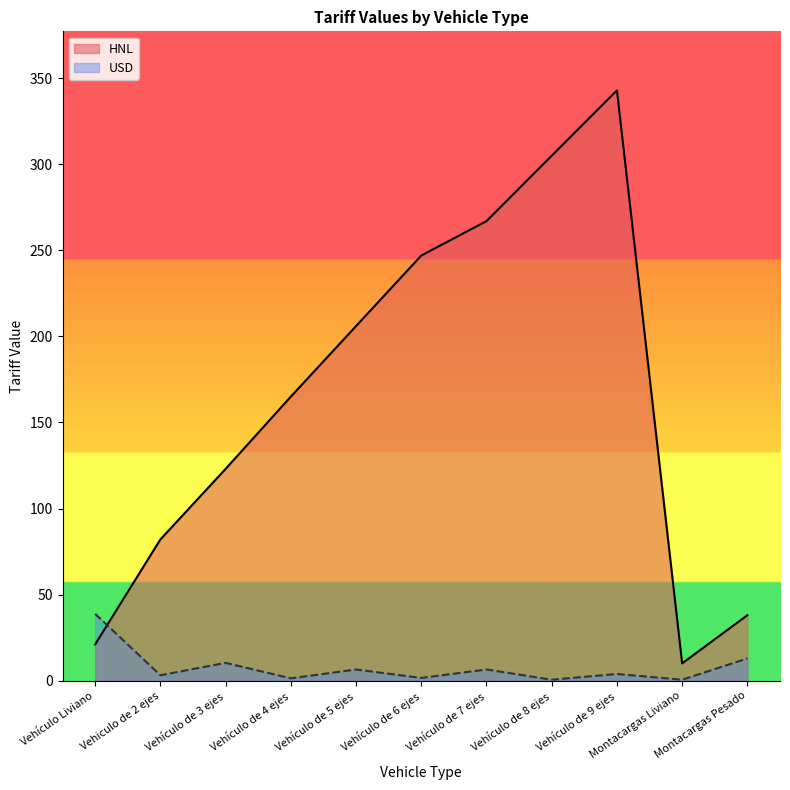

What is the sum of the USD values at Montacargas Pesado and Vehículo Liviano?

51.7